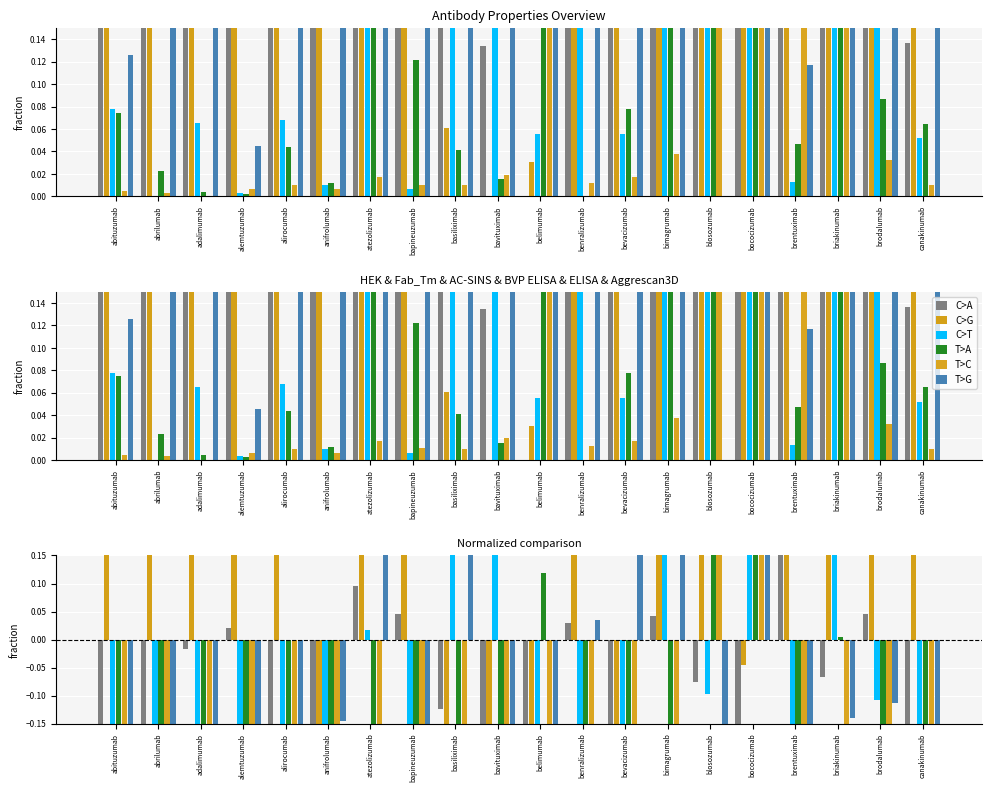

At bevacizumab, list the series in order from smallest to largest.

T>C, C>T, T>A, C>A, C>G, T>G